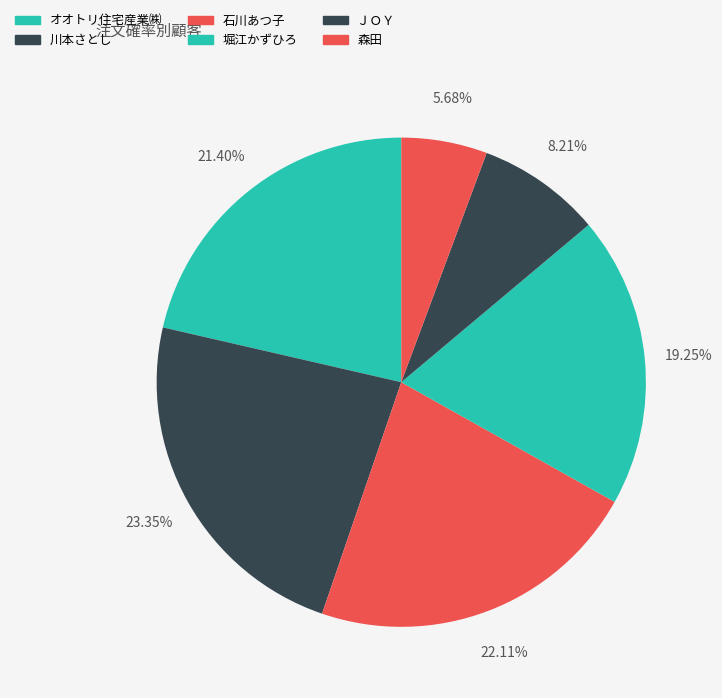

Count the number of slices in the pie.

6